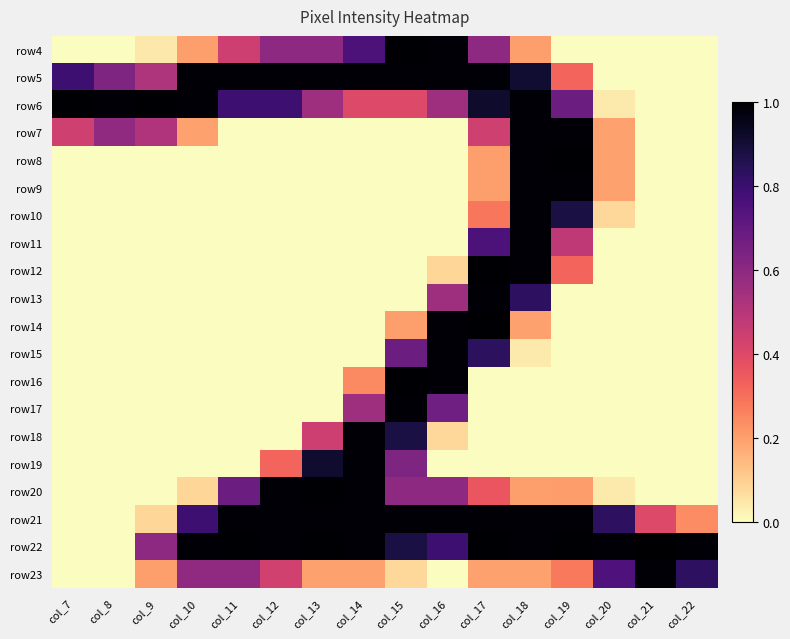

List the series in order of their peak value, lowest first.

row11, row15, row19, row5, row7, row9, row10, row13, row17, row18, row21, row23, row4, row6, row8, row12, row14, row16, row20, row22